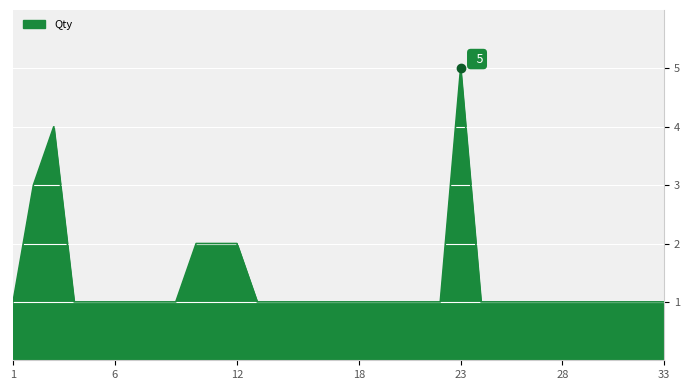

What is the greatest value displayed?

5